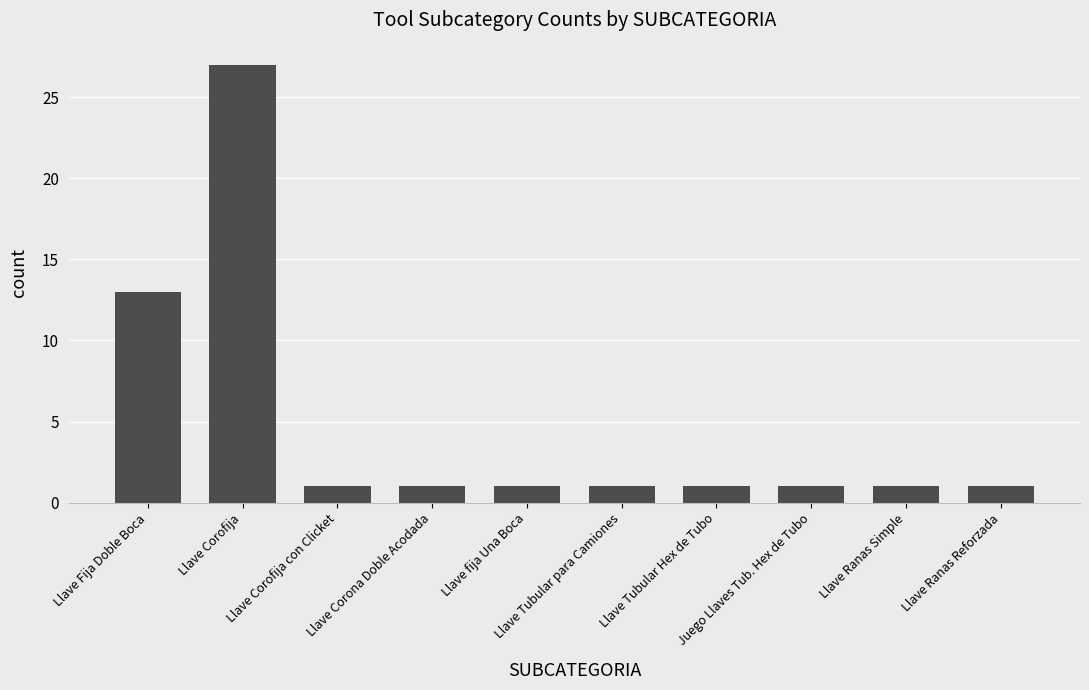

What is the difference between the maximum and minimum values?

26